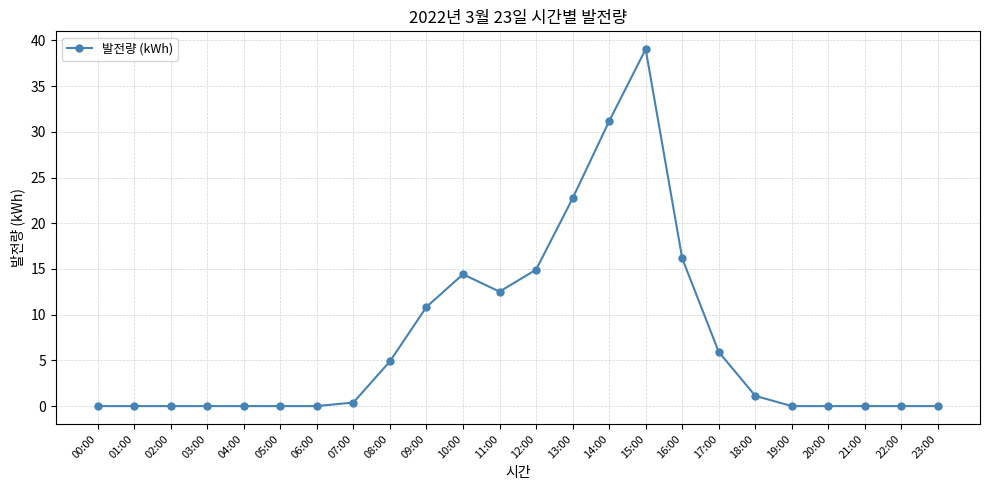

Is it true that the value at 04:00 is -18.2?

False